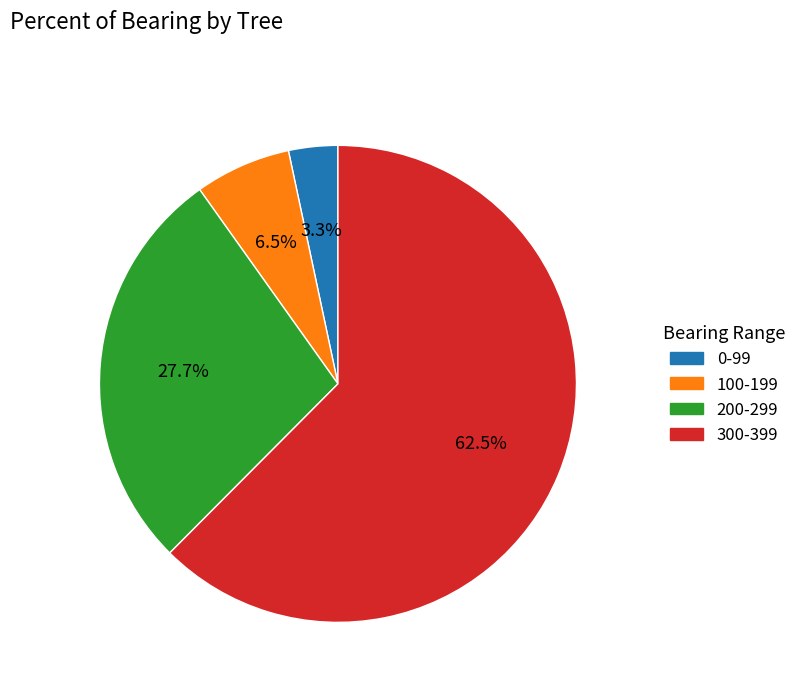

Does any single category account for the majority?

Yes